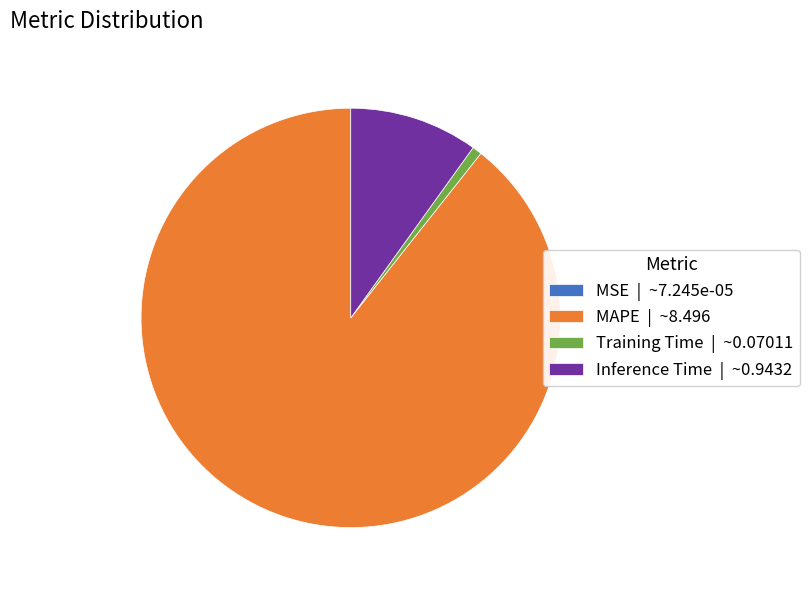

Is MAPE | ~8.496 the majority of the pie?

Yes